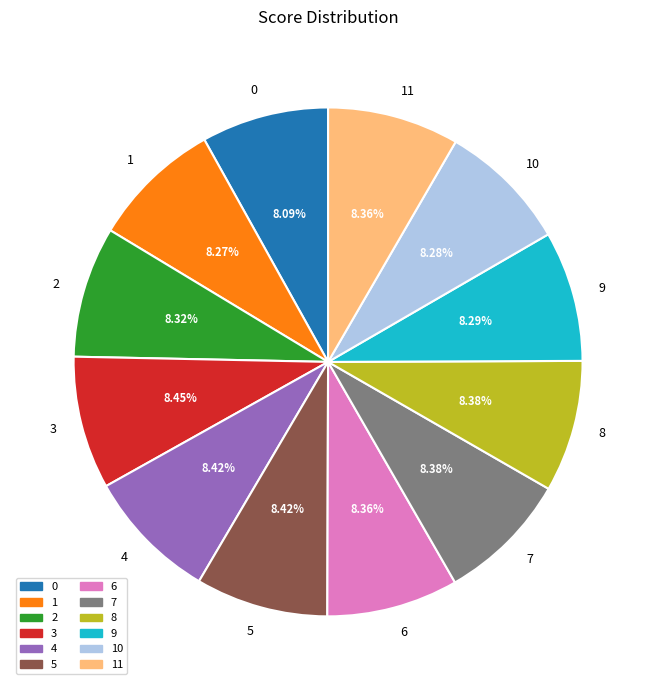

Count the number of slices in the pie.

12